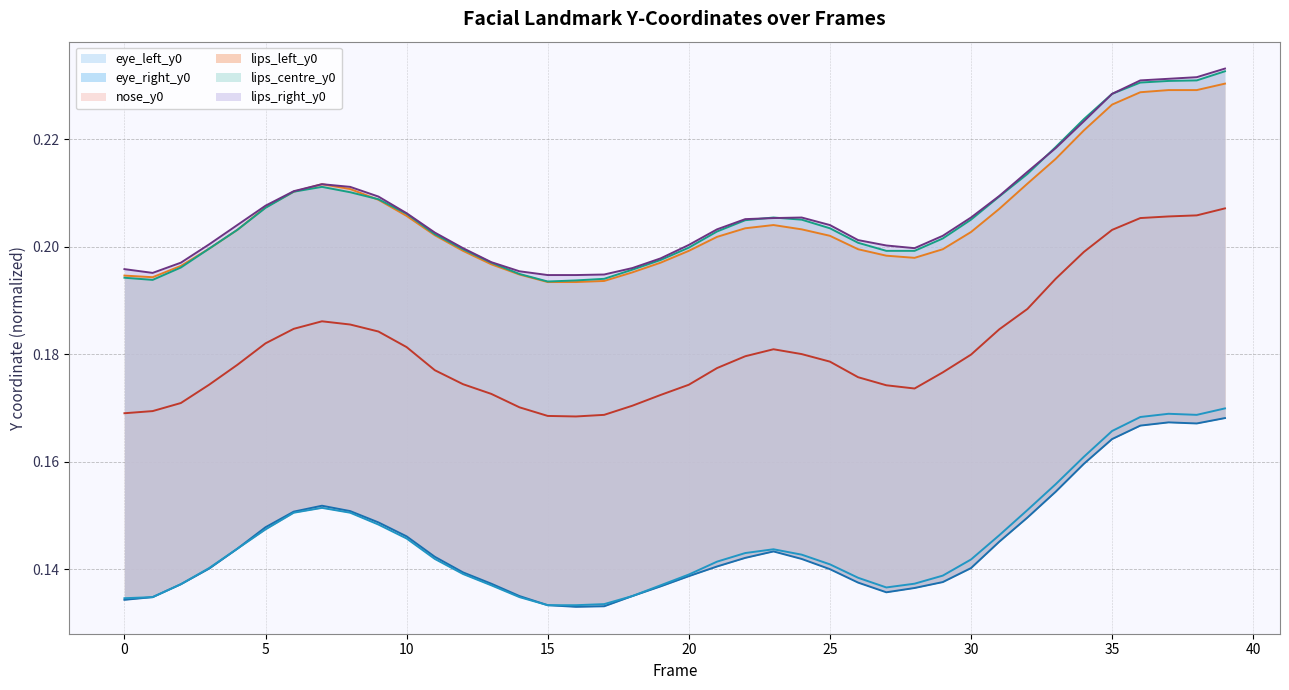

Which label corresponds to the smallest value in the chart?

16